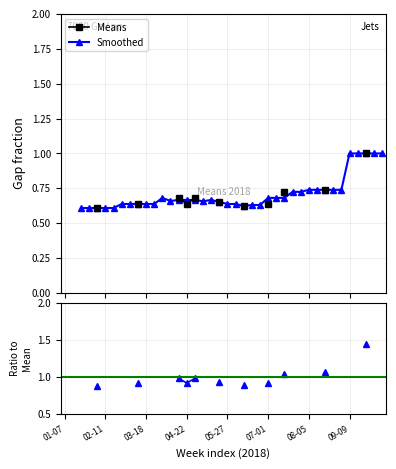

Count the number of data series in this chart.

3